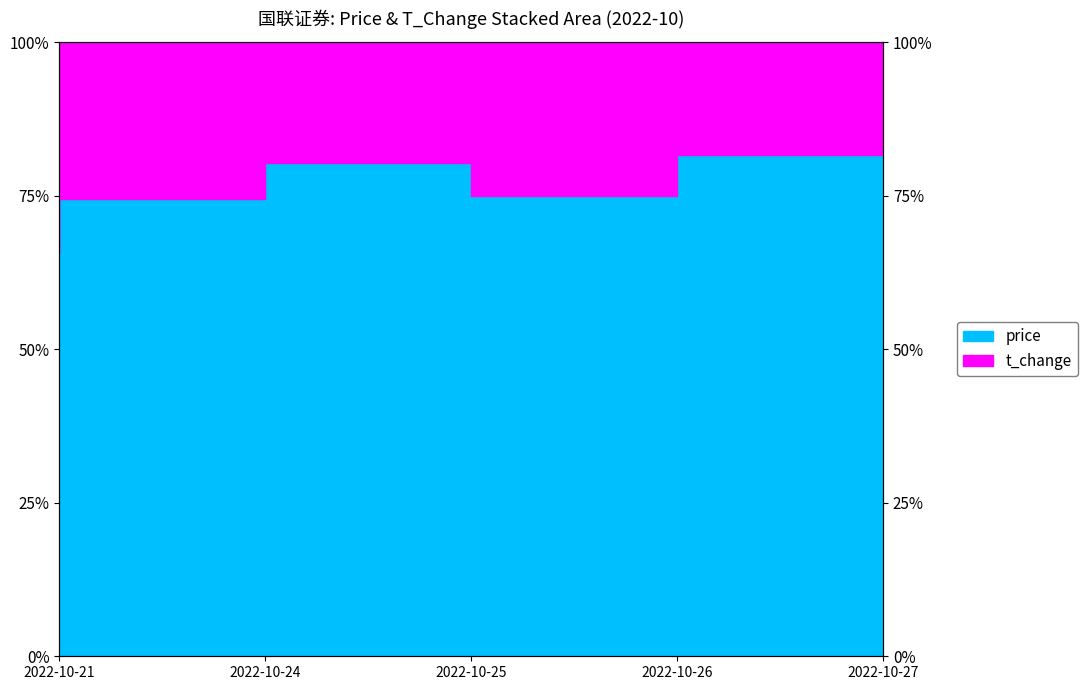

Rank the categories by value from highest to lowest.

2022-10-27, 2022-10-25, 2022-10-26, 2022-10-24, 2022-10-21